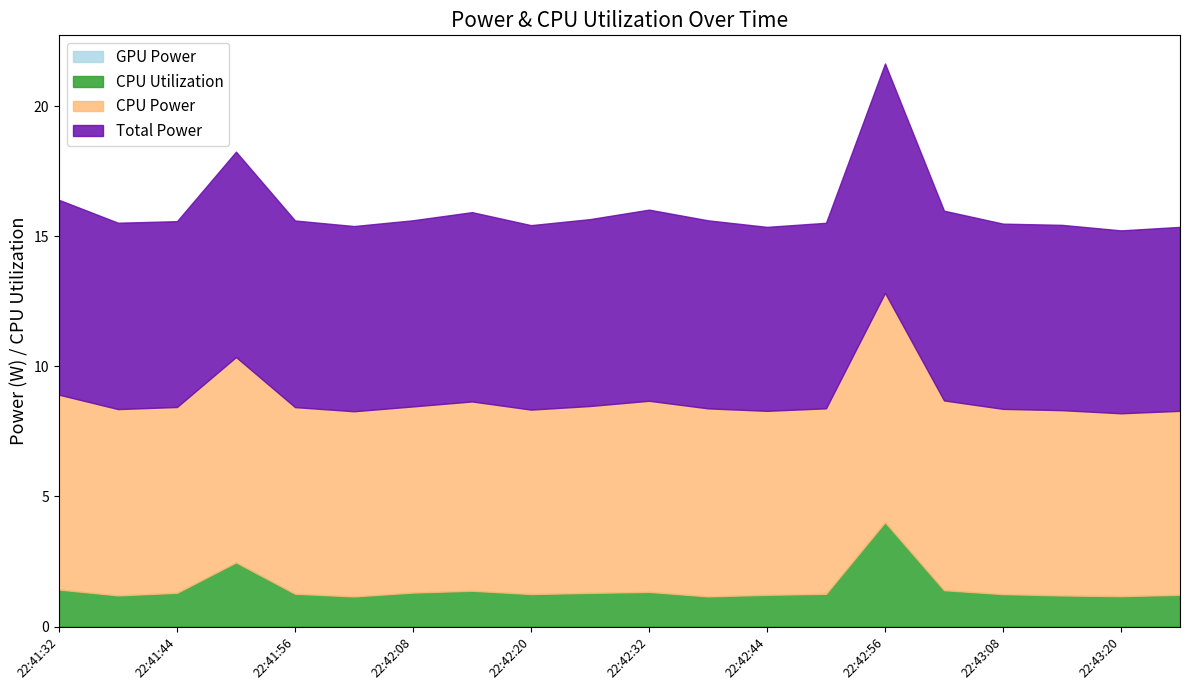

List the labels in order of CPU Utilization value, smallest first.

22:42:02, 22:42:38, 22:43:20, 22:43:14, 22:41:38, 22:42:44, 22:43:26, 22:43:08, 22:42:20, 22:42:50, 22:41:56, 22:42:26, 22:41:44, 22:42:08, 22:42:32, 22:42:14, 22:43:02, 22:41:32, 22:41:50, 22:42:56